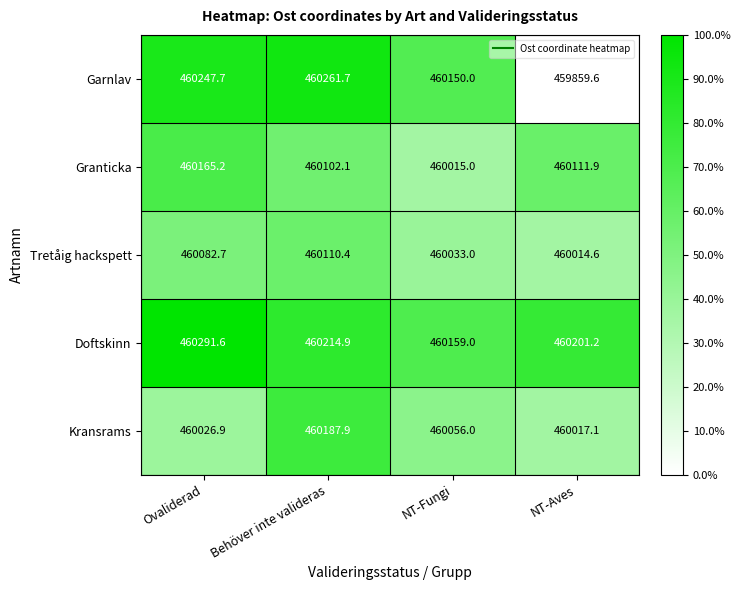

Reading right to left, what are all the values shown in this chart?

Garnlav: NT-Aves=459859.6	NT-Fungi=460150.0	Behöver inte valideras=460261.7	Ovaliderad=460247.7
Granticka: NT-Aves=460111.9	NT-Fungi=460015.0	Behöver inte valideras=460102.1	Ovaliderad=460165.2
Tretåig hackspett: NT-Aves=460014.6	NT-Fungi=460033.0	Behöver inte valideras=460110.4	Ovaliderad=460082.7
Doftskinn: NT-Aves=460201.2	NT-Fungi=460159.0	Behöver inte valideras=460214.9	Ovaliderad=460291.6
Kransrams: NT-Aves=460017.1	NT-Fungi=460056.0	Behöver inte valideras=460187.9	Ovaliderad=460026.9